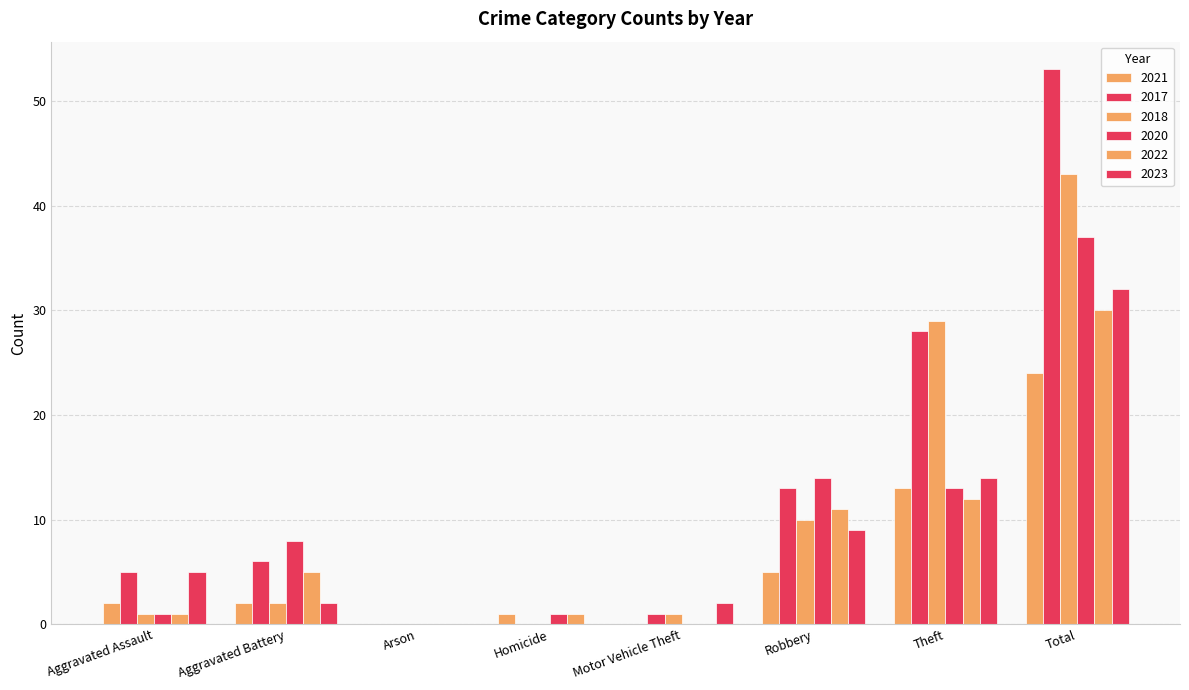

How many series are shown in this chart?

6